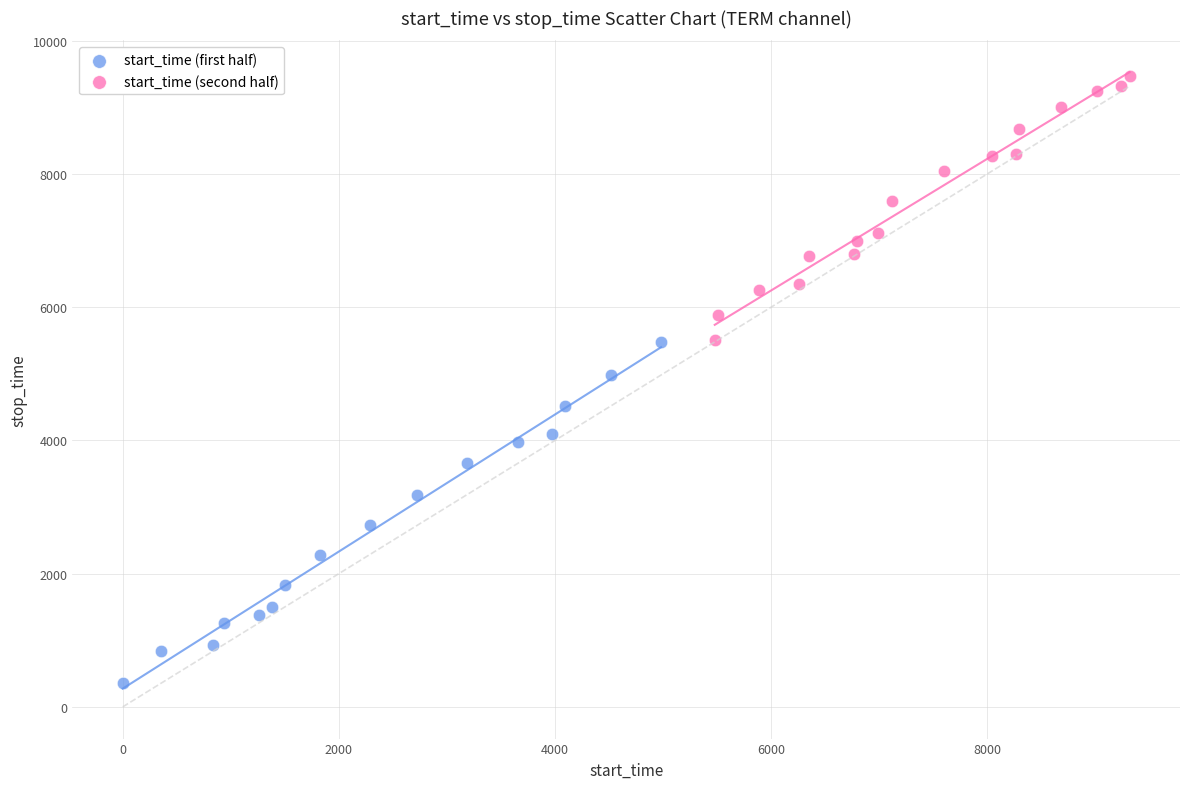

Which series reaches the minimum Y coordinate?

start_time (first half)